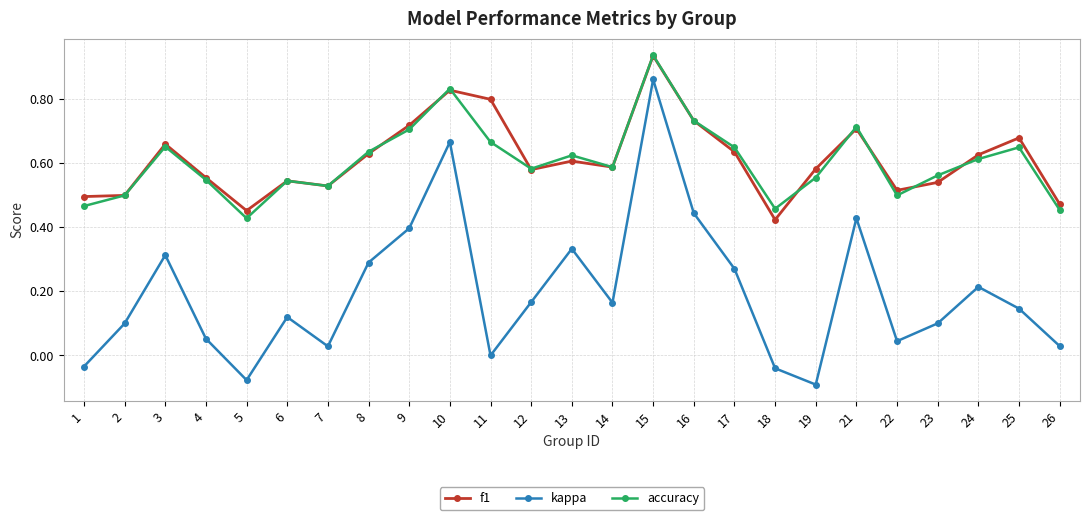

The value of accuracy at 8 is 0.6. True or false?

True